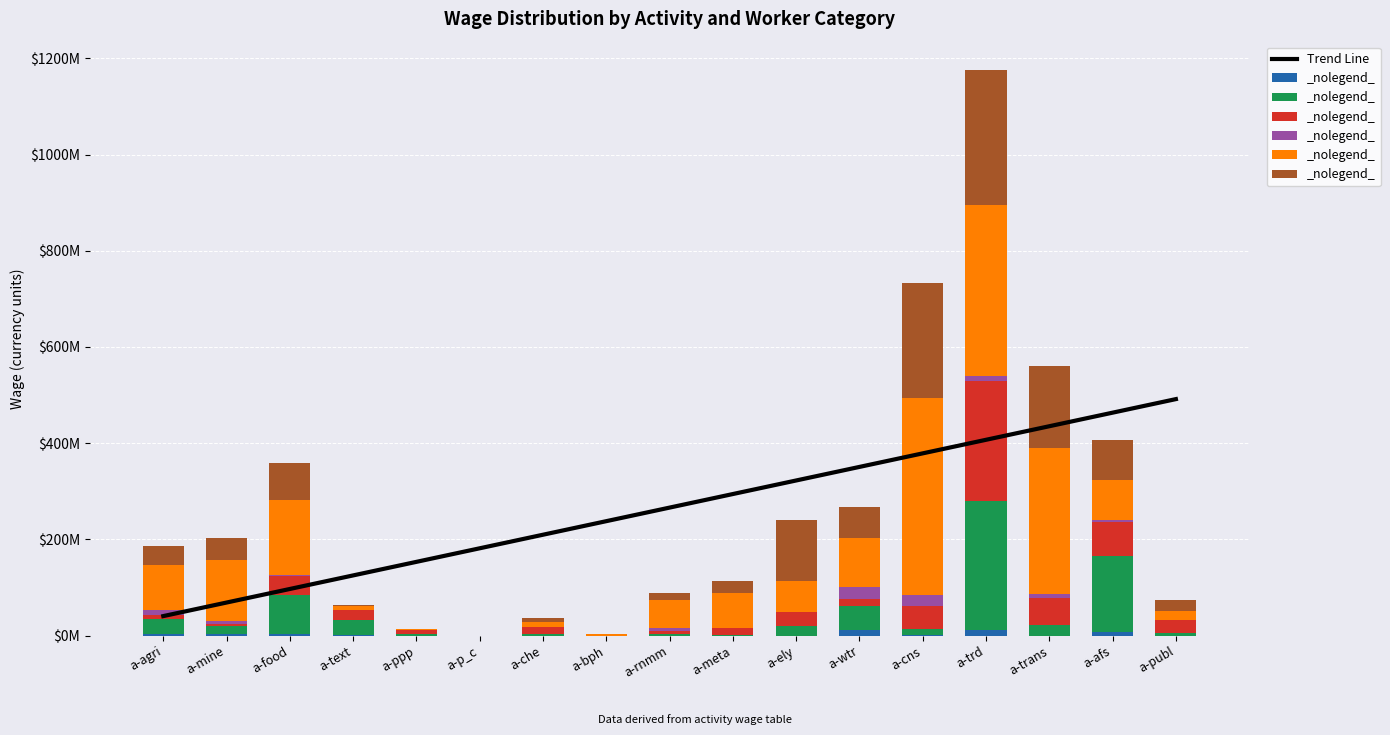

Which label corresponds to the smallest value in the chart?

a-ppp